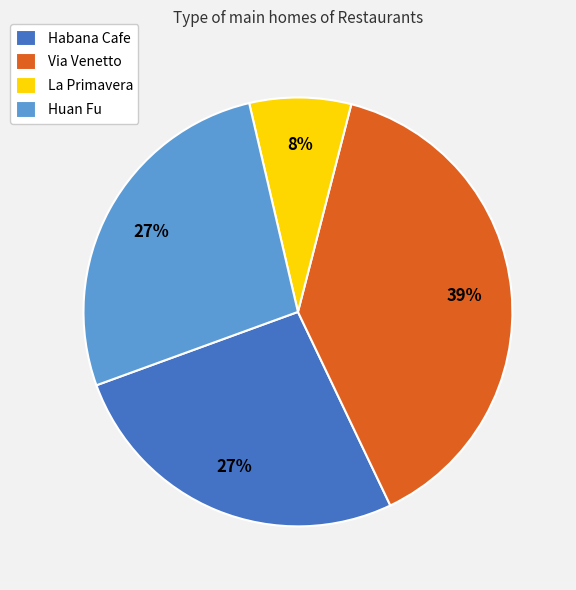

Is Huan Fu the majority of the pie?

No